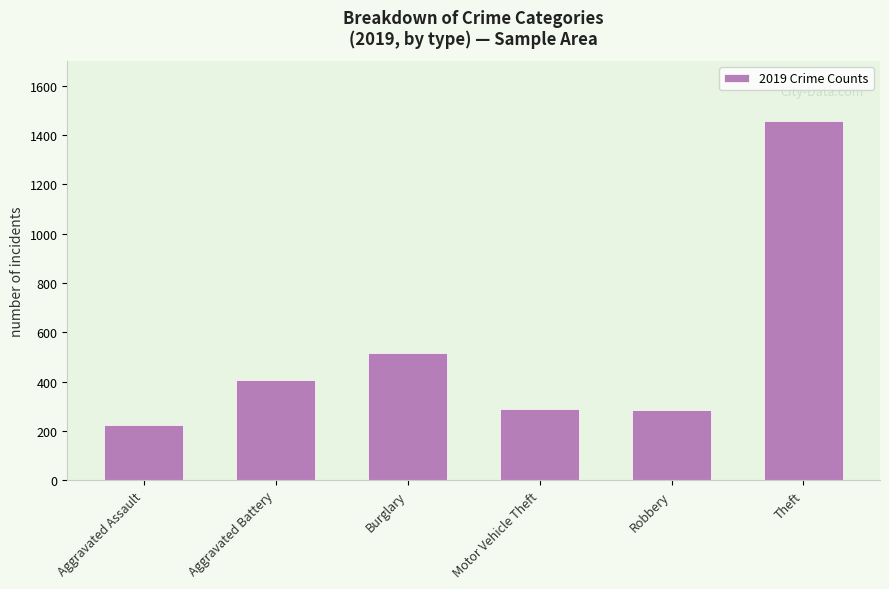

How many categories are shown in the chart?

6